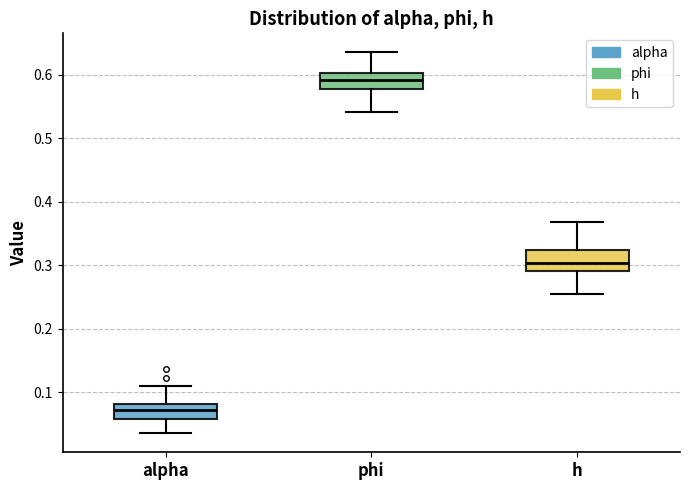

Which box has the lowest median line?

alpha